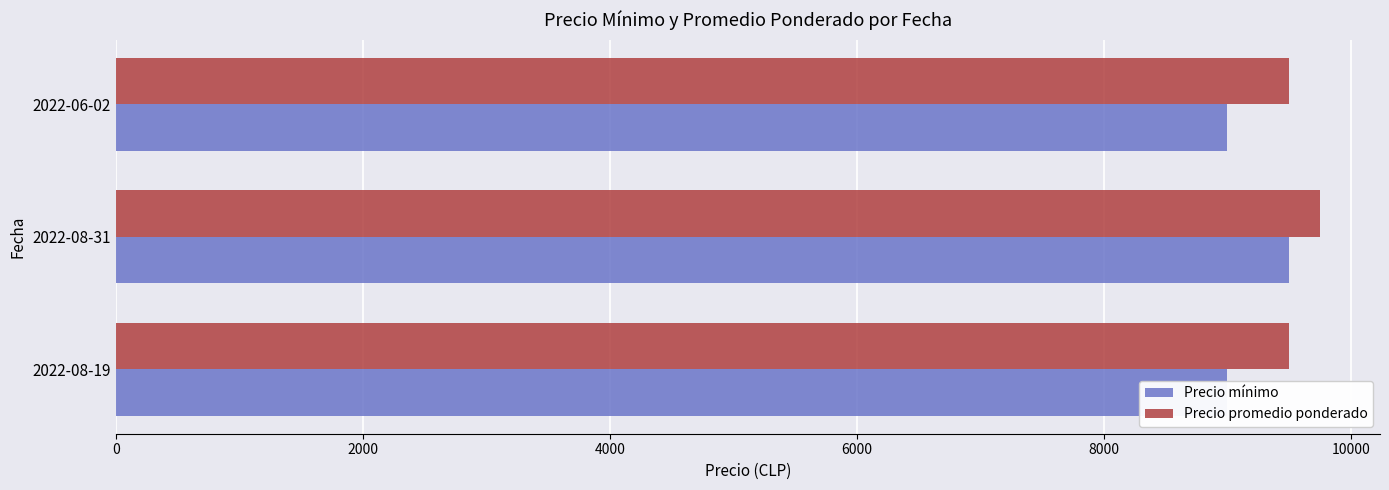

How many distinct data groups are displayed?

2